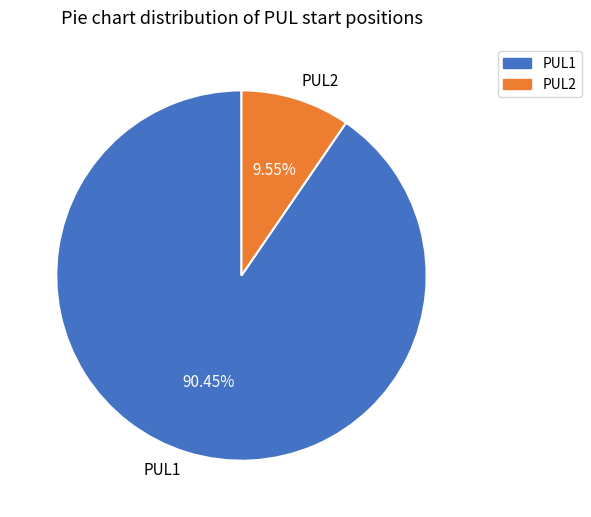

How many segments does this pie chart have?

2